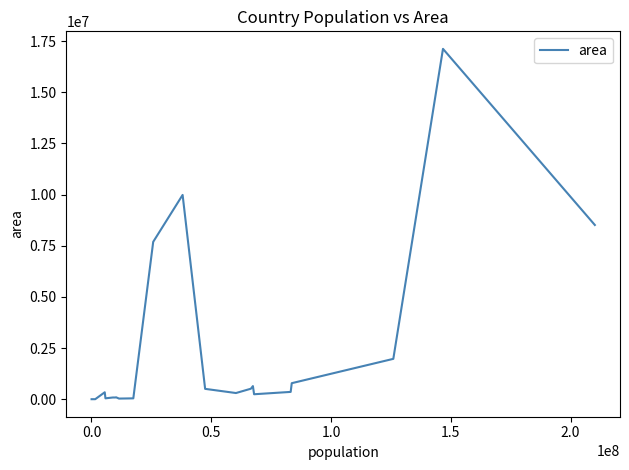

What is the greatest value displayed?

17125191